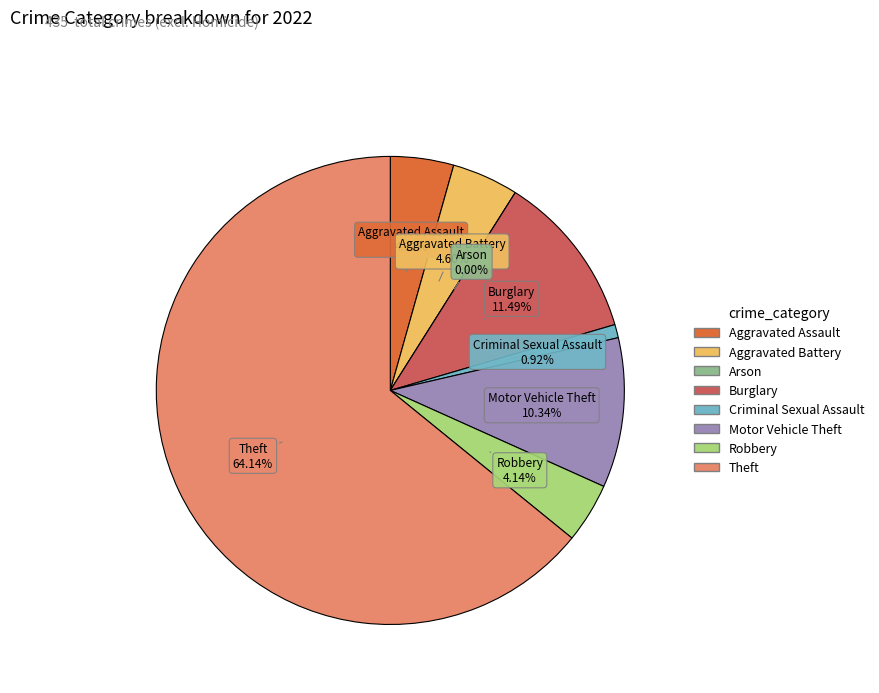

What is the change in value from Robbery to Theft?

+261